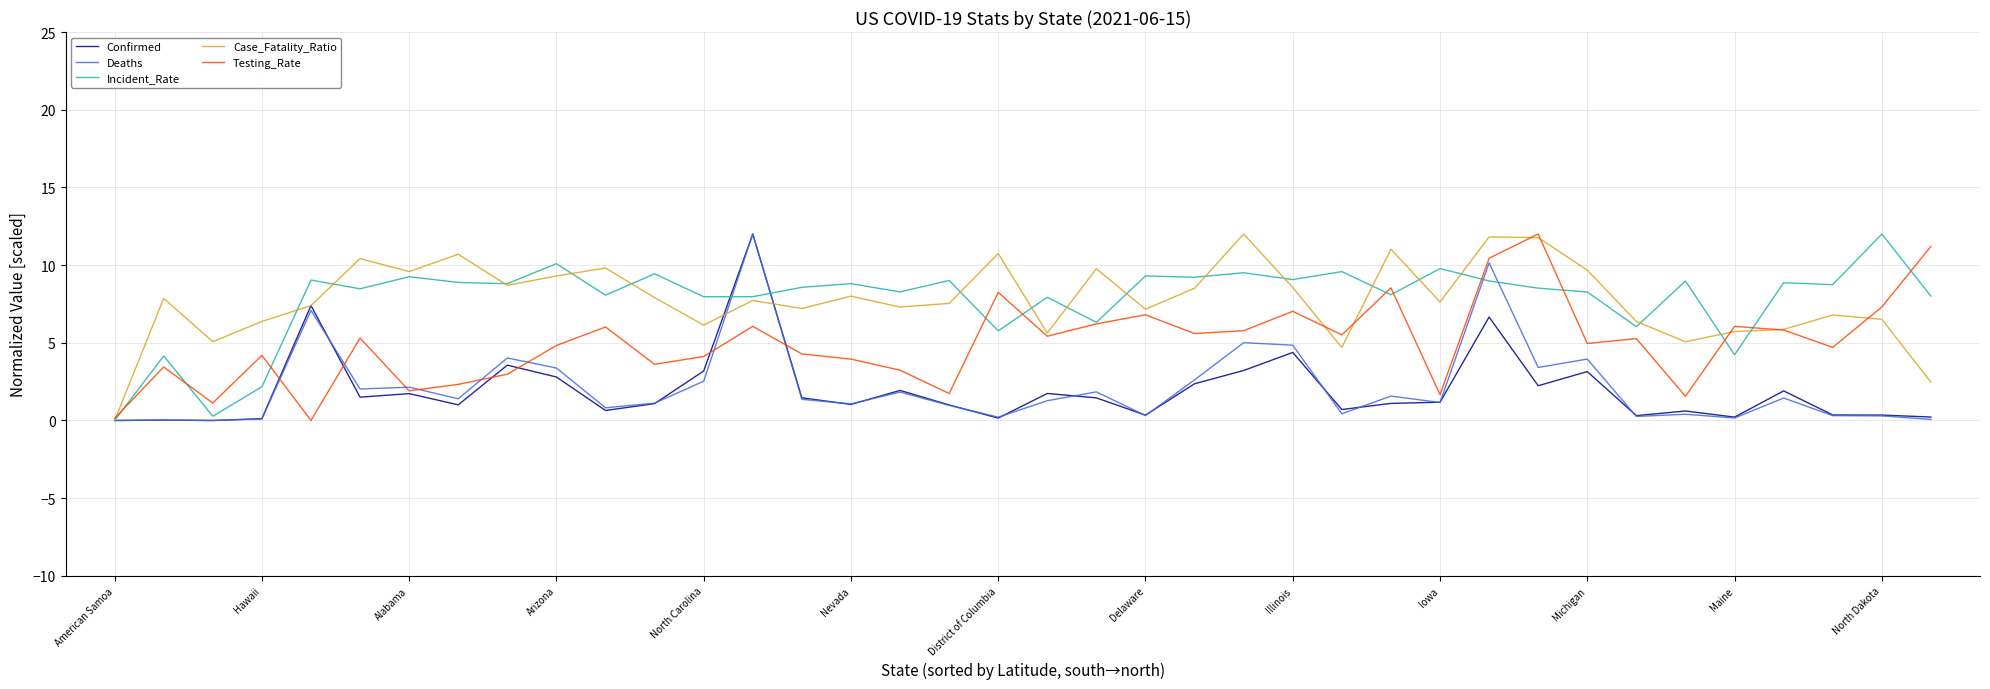

What are all the series names shown in the legend?

Confirmed, Deaths, Incident_Rate, Case_Fatality_Ratio, Testing_Rate